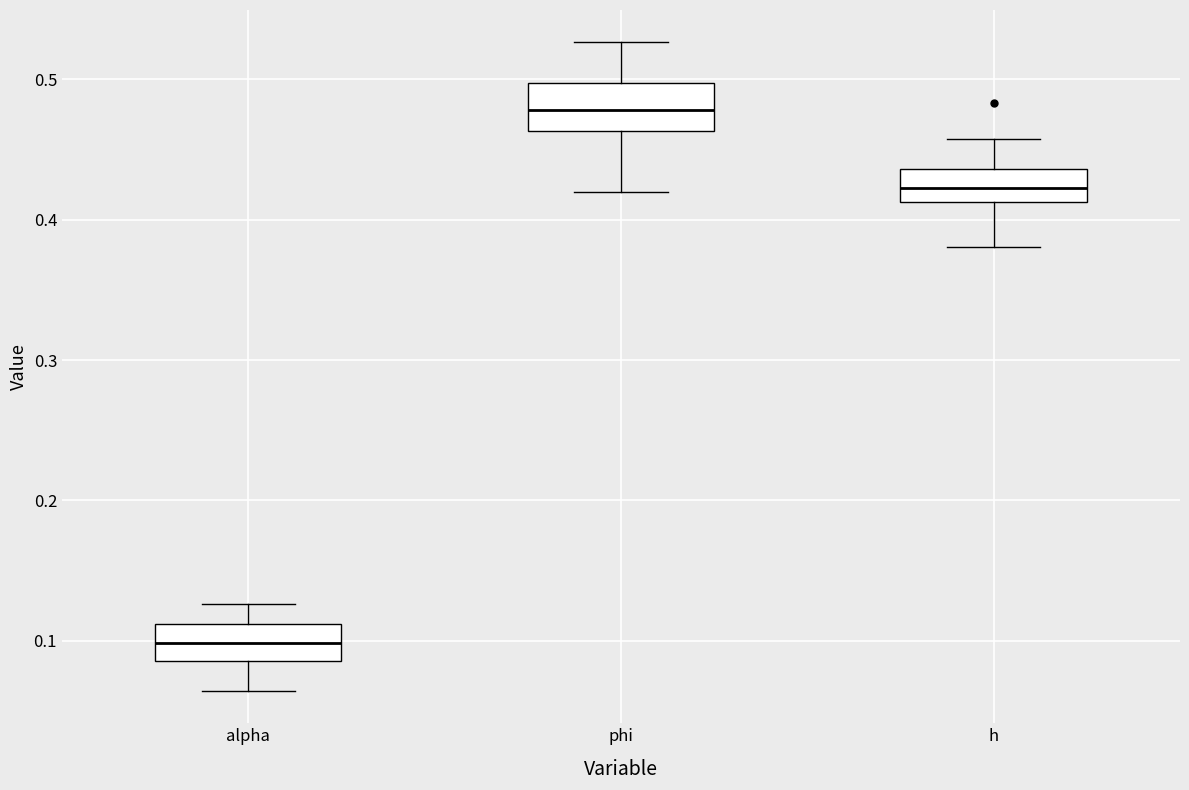

Where does the median line of the box for phi sit on the y-axis? The values are not printed on the chart, so give them approximately, as read against the axis.

0.48